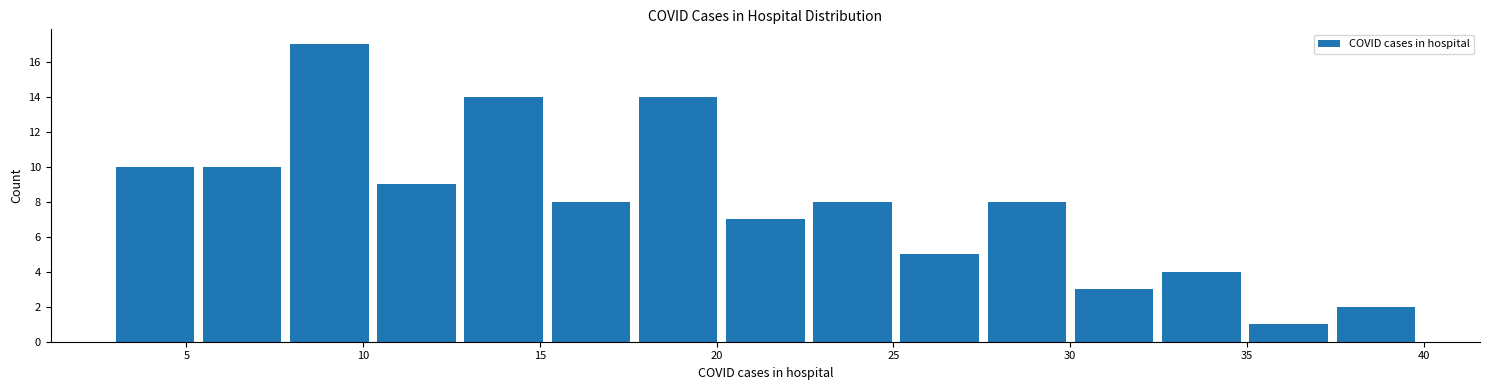

Reading left to right, transcribe this chart: for each bar, give the range it covers on the x-axis and its height. Neither the bar edges nor the heights are printed on the chart, so give them approximately, as read against the axes.

3.0 to 5.5: 10
5.5 to 8.0: 10
8.0 to 10.5: 17
10.5 to 13.0: 9
13.0 to 15.5: 14
15.5 to 18.0: 8
18.0 to 20.5: 14
20.5 to 22.5: 7
22.5 to 25.0: 8
25.0 to 27.5: 5
27.5 to 30.0: 8
30.0 to 32.5: 3
32.5 to 35.0: 4
35.0 to 37.5: 1
37.5 to 40.0: 2